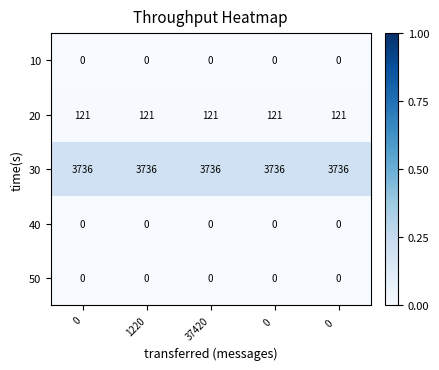

What is the total value across all series at 1220?

3857